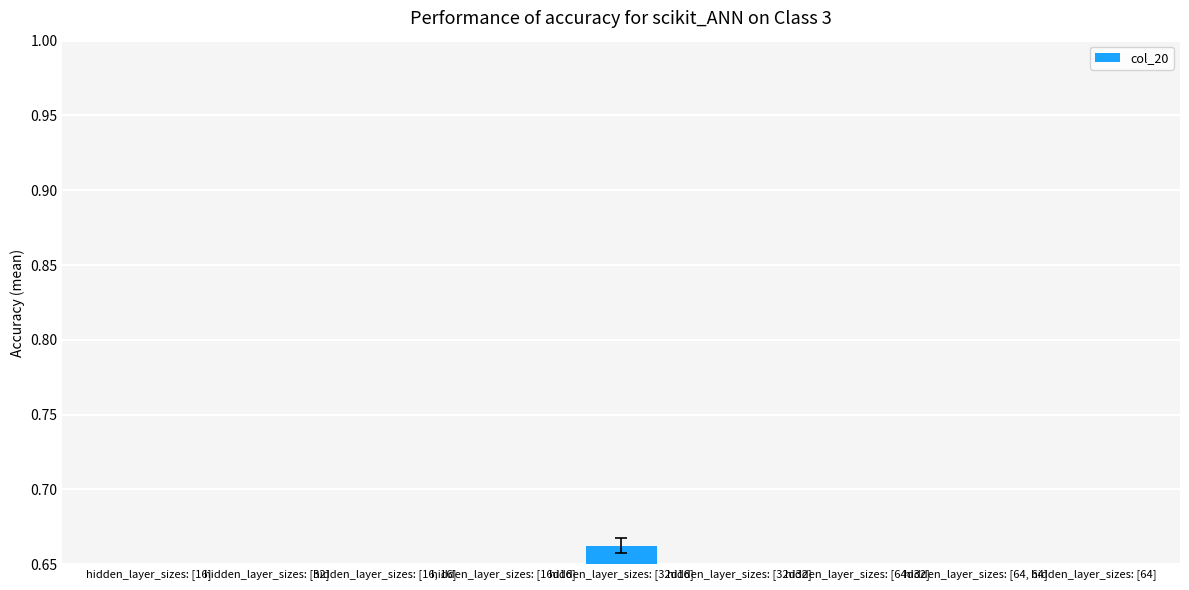

Read the value at hidden_layer_sizes: [64d32].

0.2